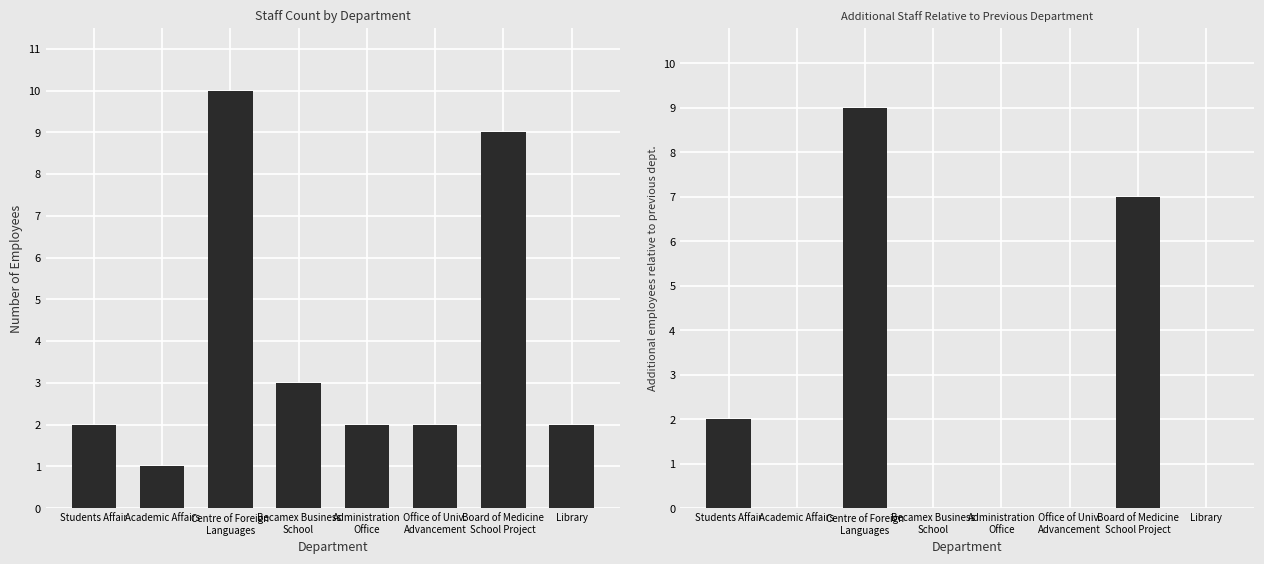

What position from the left is Administration
Office?

5